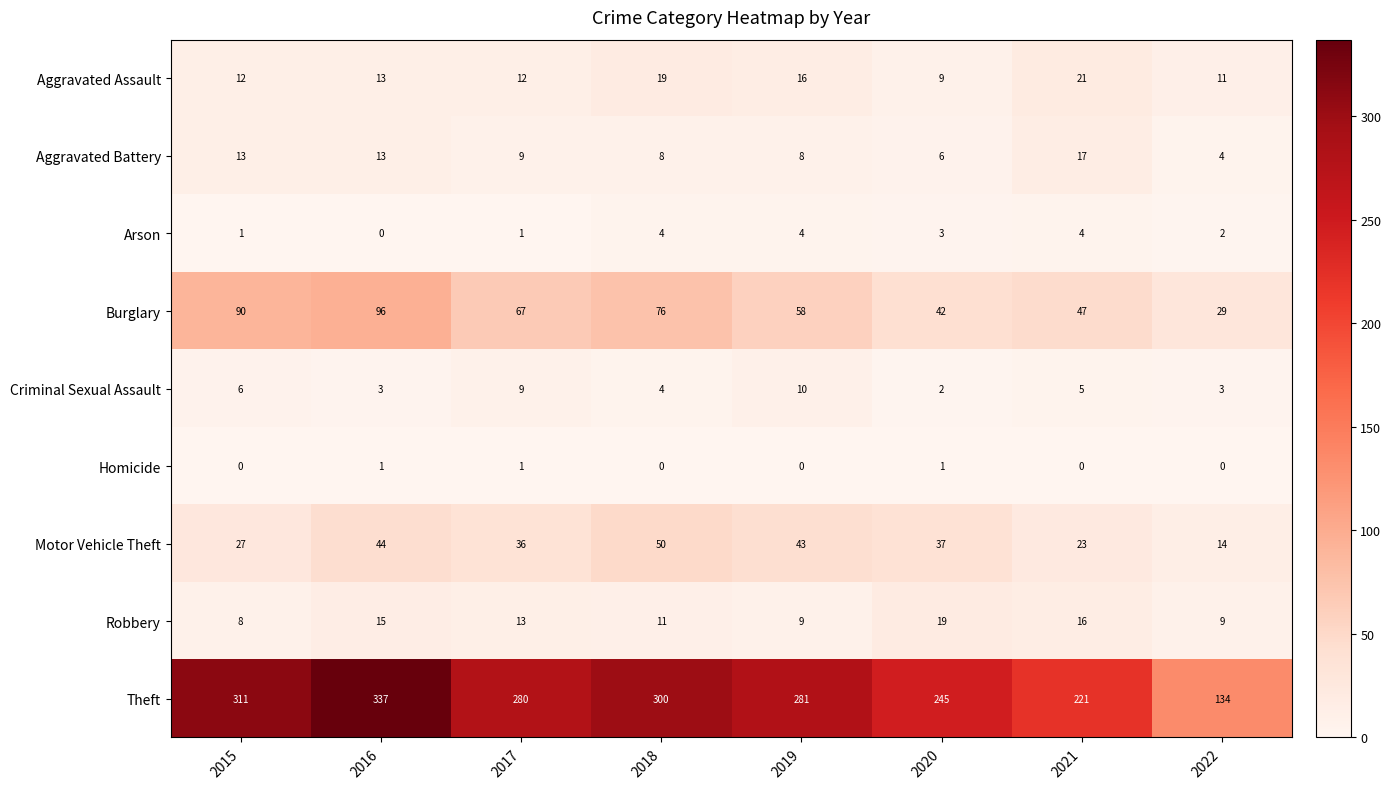

Rank the series at 2019 from highest to lowest value.

Theft, Burglary, Motor Vehicle Theft, Aggravated Assault, Criminal Sexual Assault, Robbery, Aggravated Battery, Arson, Homicide